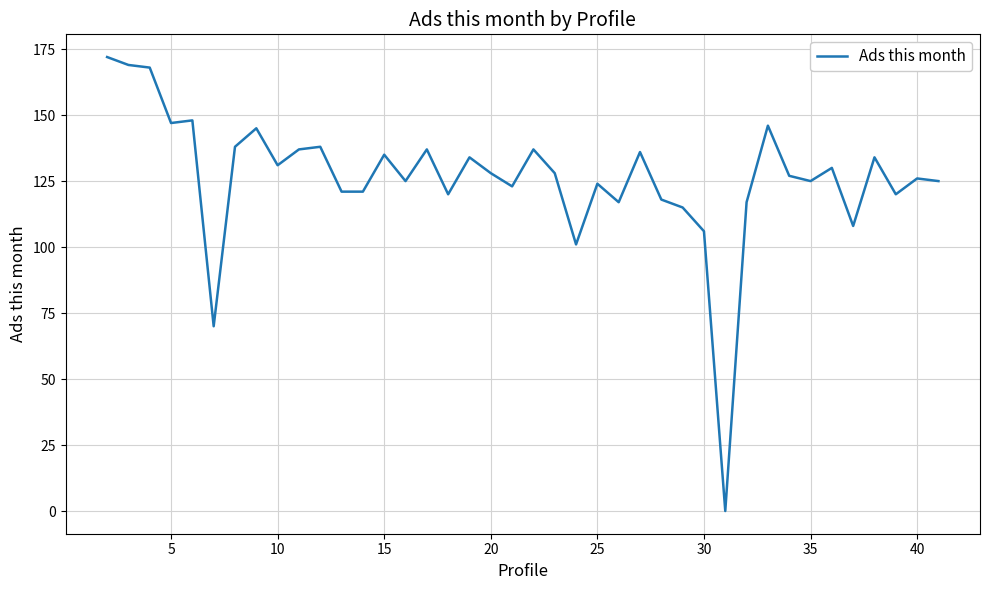

What is the maximum value shown in the chart?

172